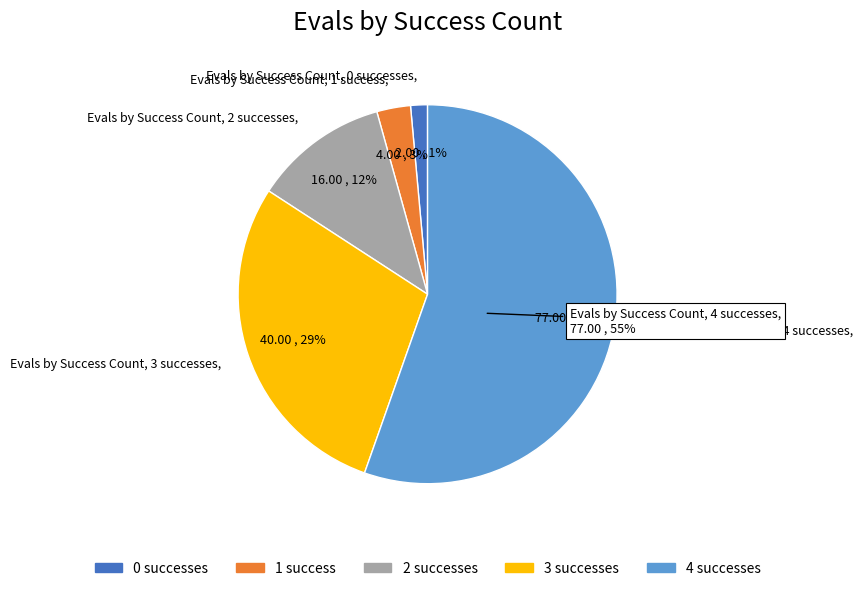

To the nearest percent, what is the combined percentage of success_num_0 and success_num_4?

57%